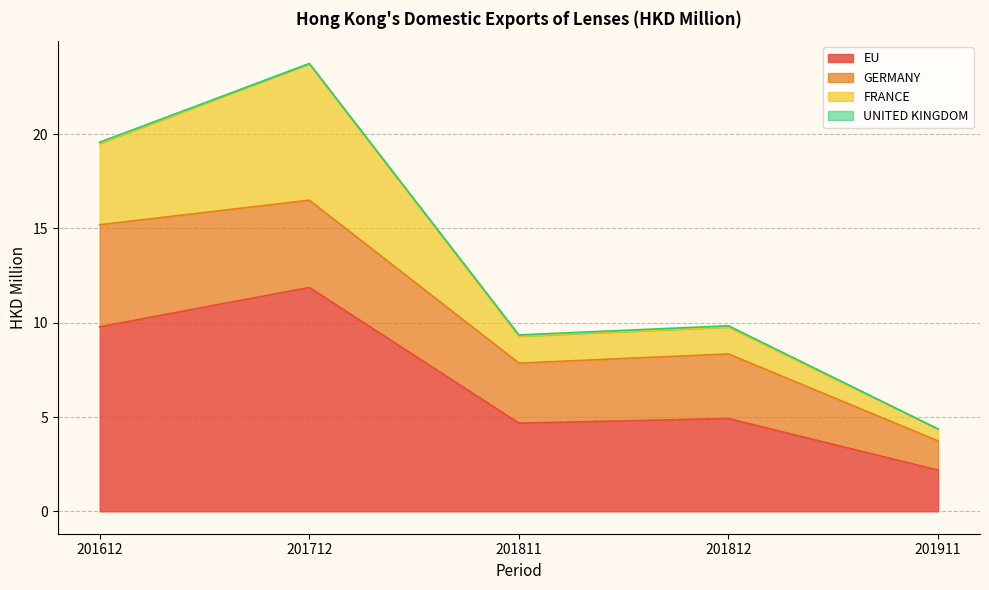

What is the total value across all series at 201812?

9.8